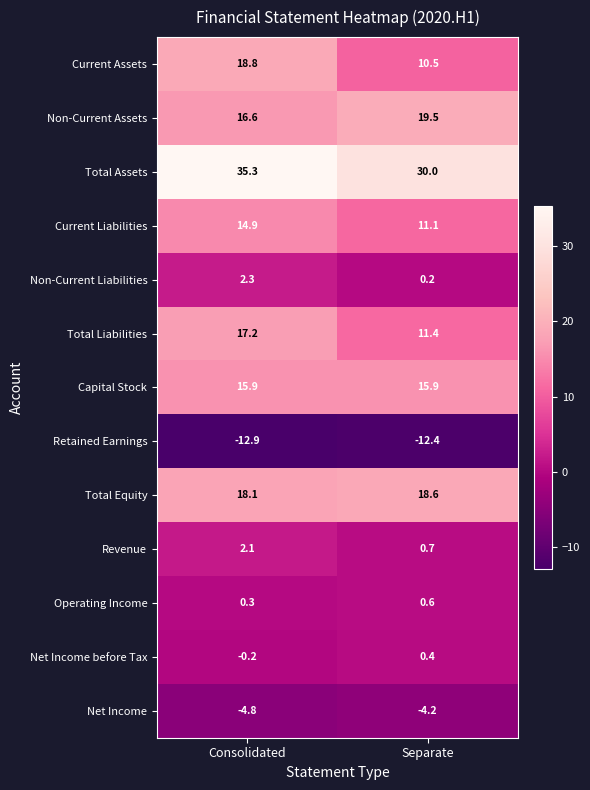

True or false: Non-Current Liabilities has a value of 0.2 at Separate.

True